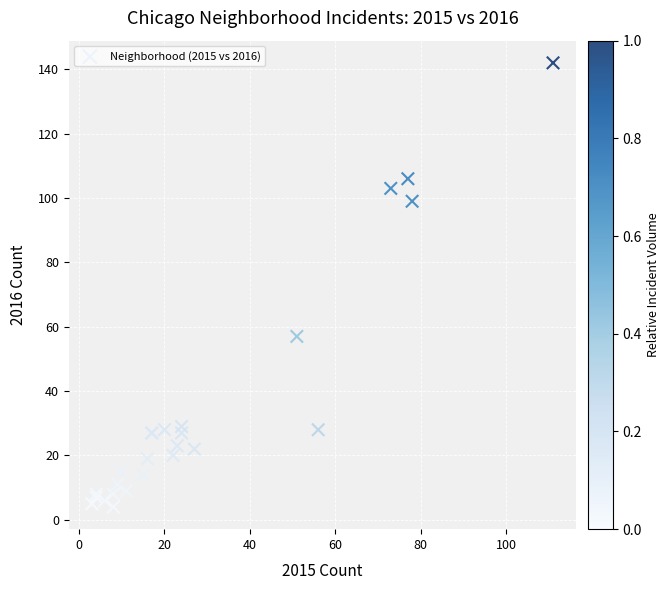

What Y value in the scatter plot is closest to 73?

57